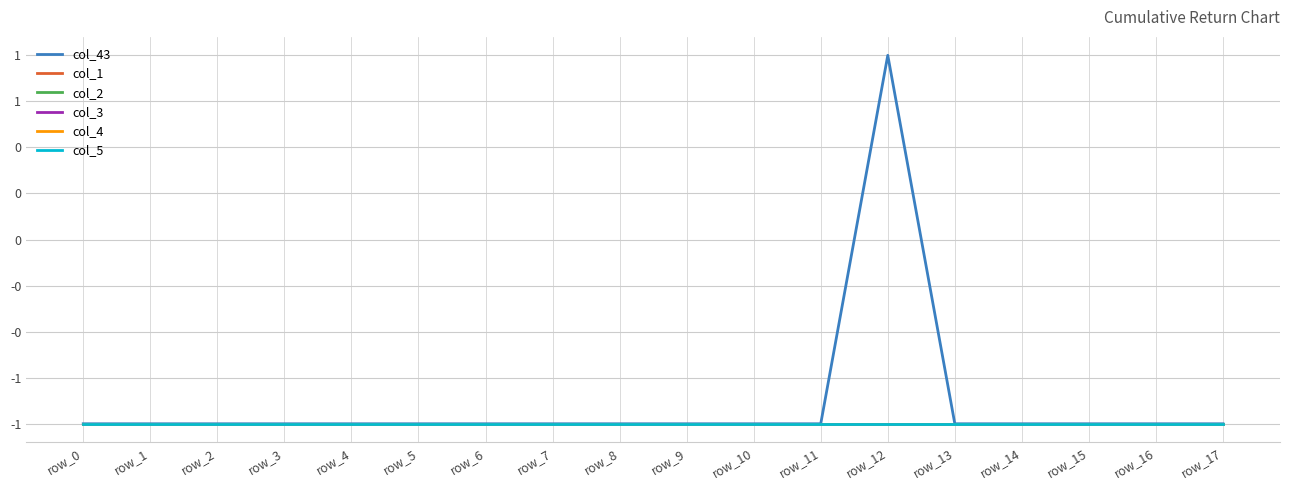

True or false: col_43 and col_3 intersect in this chart.

False